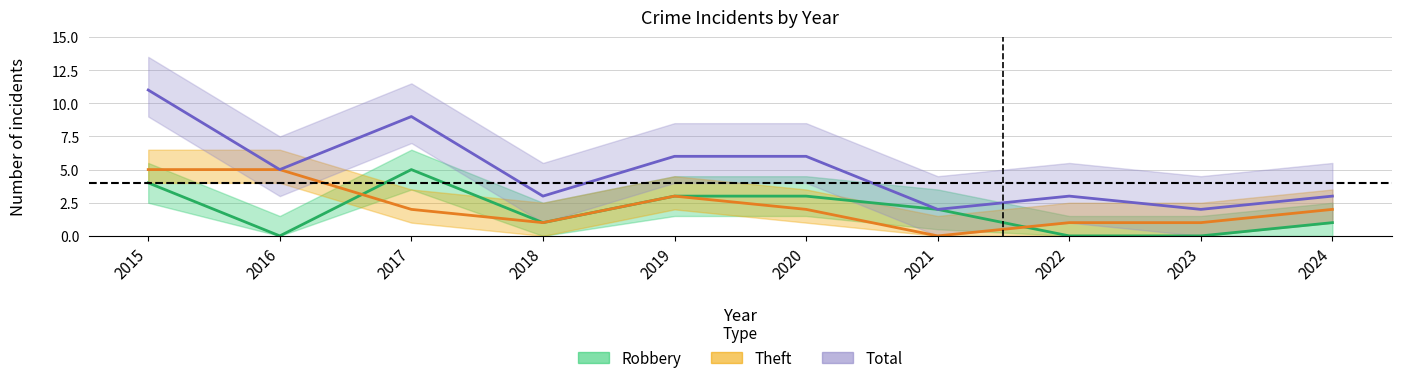

Does the chart have visible grid lines?

Yes